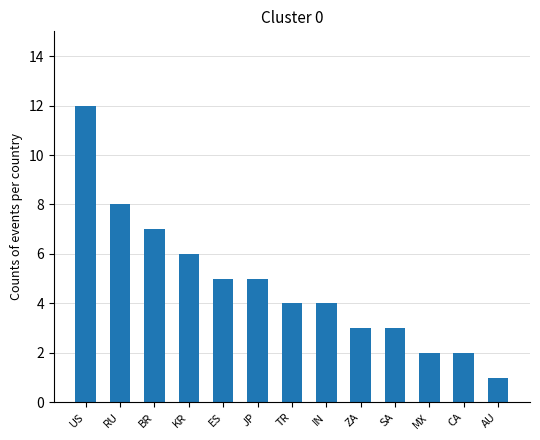

What is the difference between the second highest and minimum values?

7